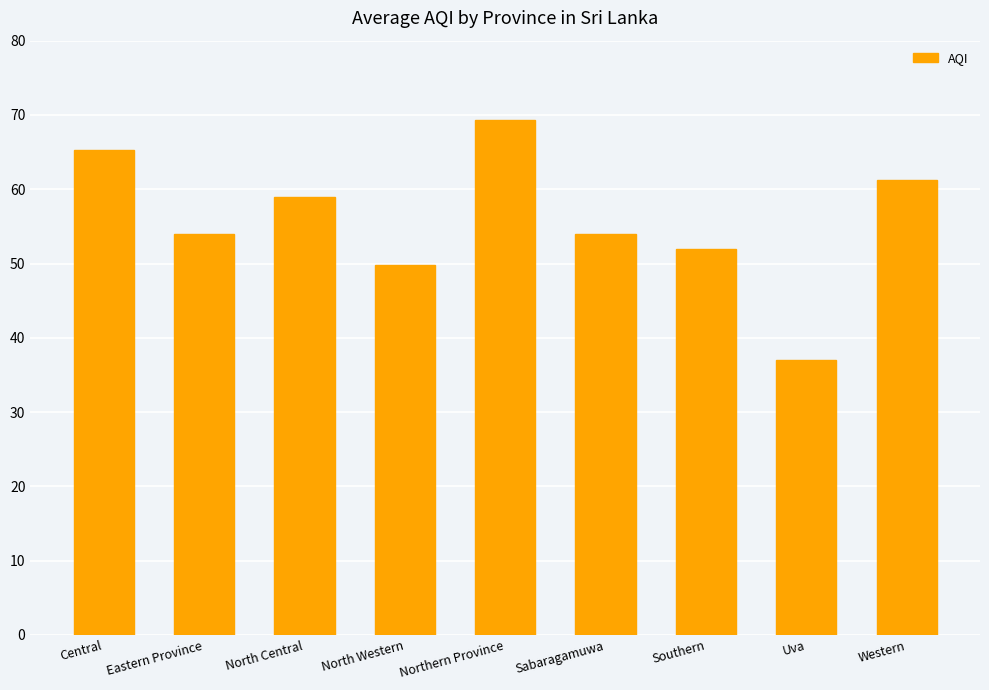

What is the average value?

55.7